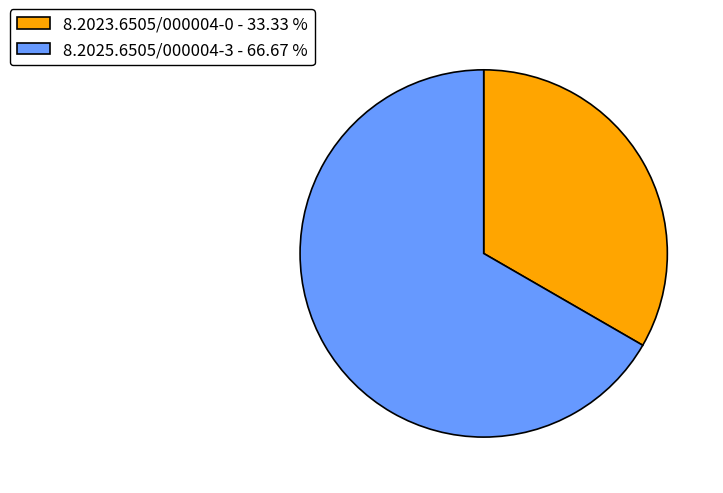

What is the ratio of the value at 8.2025.6505/000004-3 - 66.67 % to the value at 8.2023.6505/000004-0 - 33.33 %?

2.0